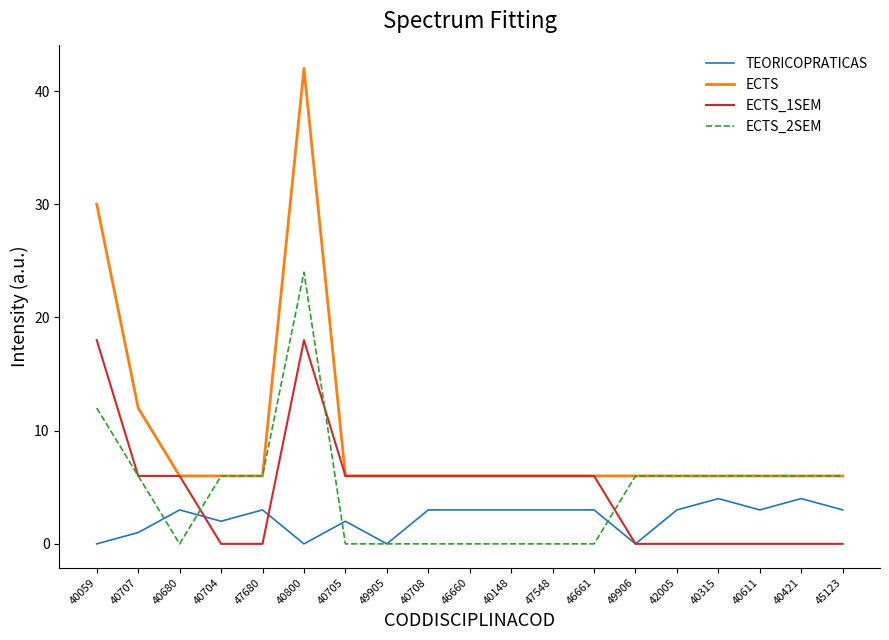

Does the chart have visible grid lines?

No